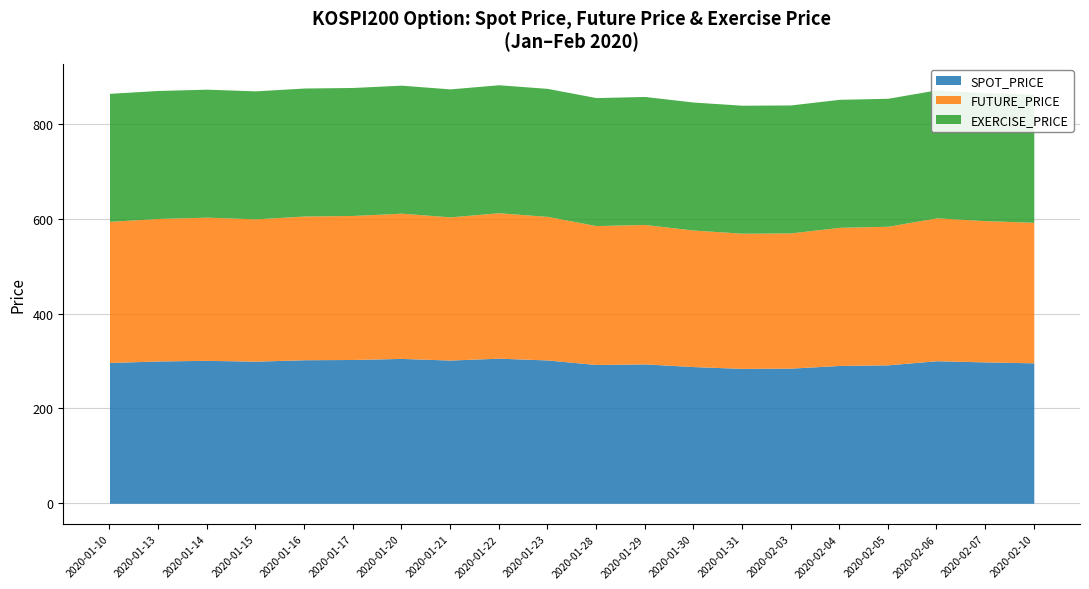

Which series changed the most between 2020-01-23 and 2020-02-10?

FUTURE_PRICE